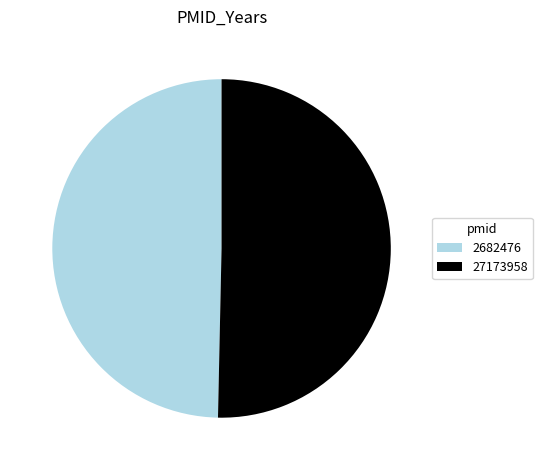

Combined, do 2682476 and 27173958 account for over 50%?

Yes